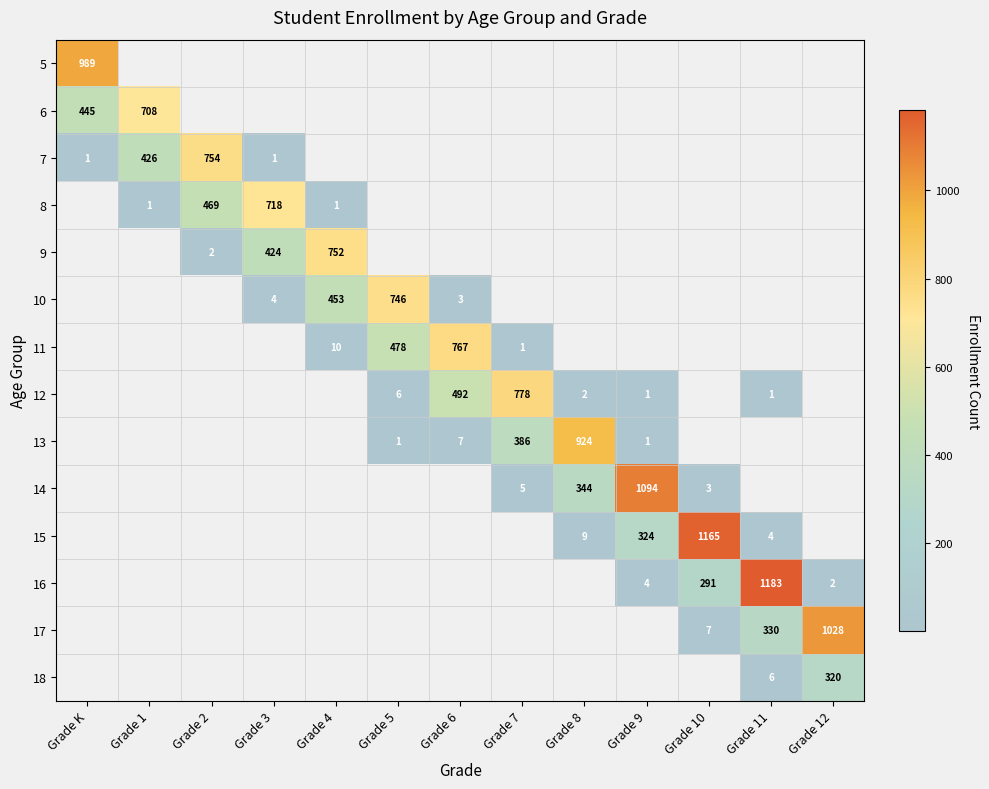

The value of 12 at Grade 8 is 3. True or false?

False